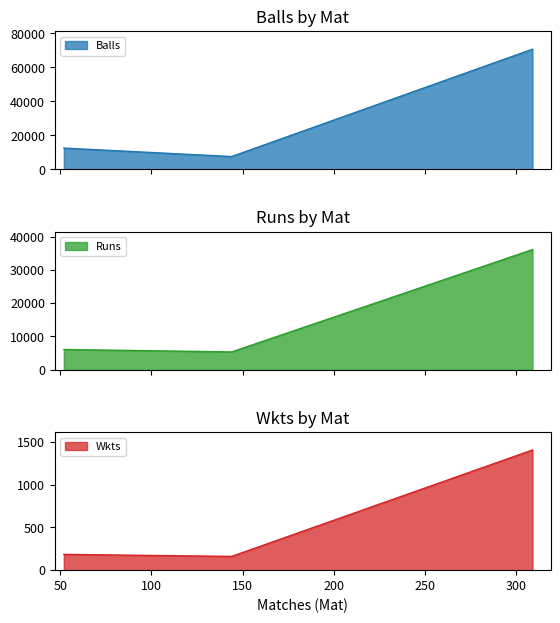

Does the chart display data point markers on the line(s)?

No